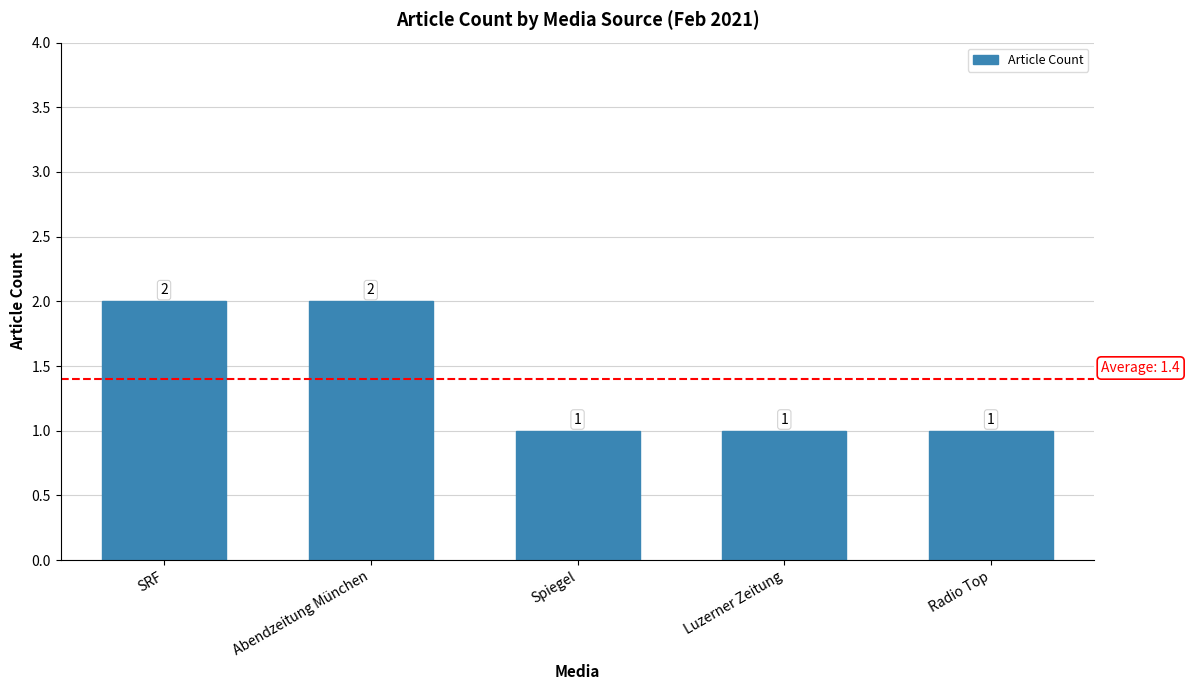

What is the label of the 4th bar from the left?

Luzerner Zeitung